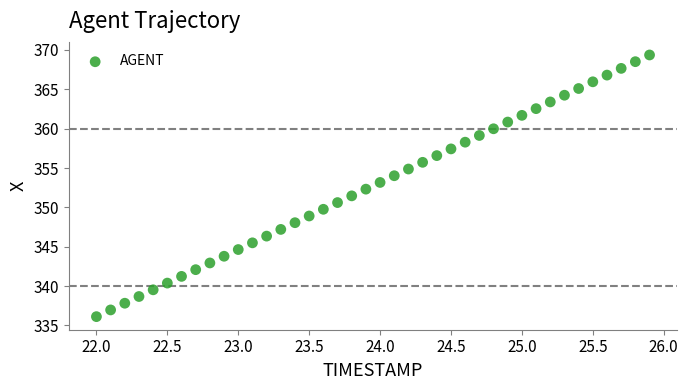

What is the range of X values (max minus min)?

3.9